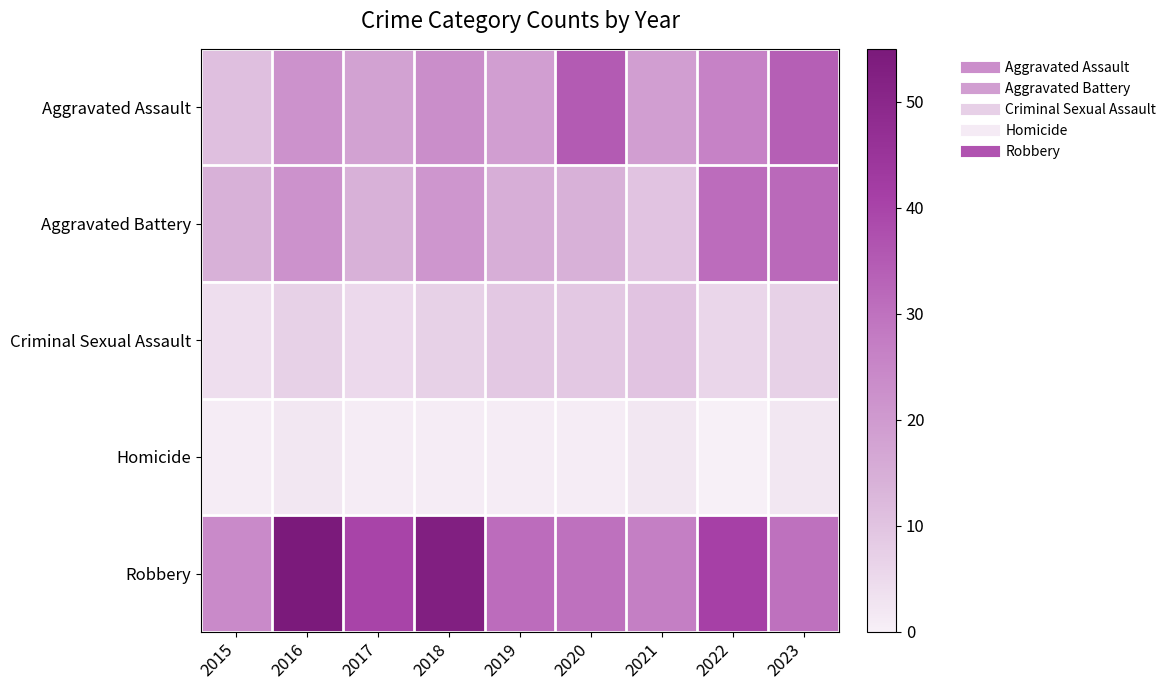

What is the total value across all series at 2017?

78